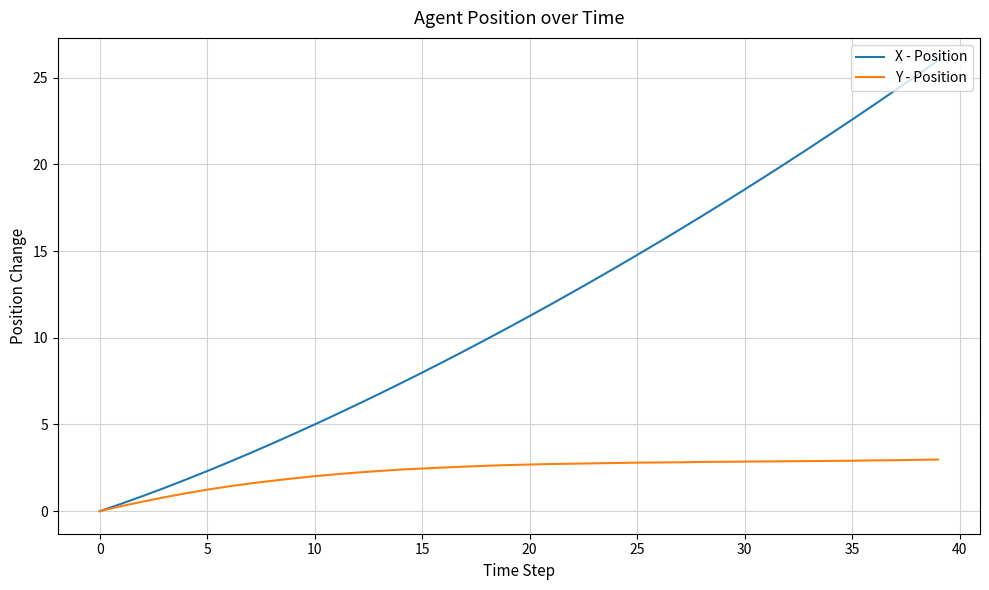

Rank the series by their maximum value, from lowest to highest.

Y - Position, X - Position